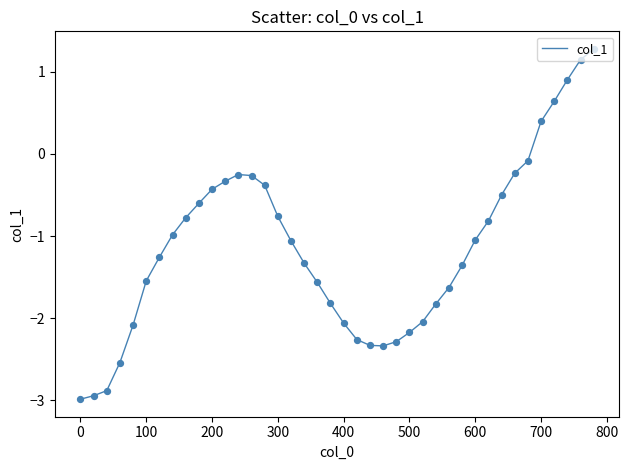

What is the smallest value displayed?

-3.0